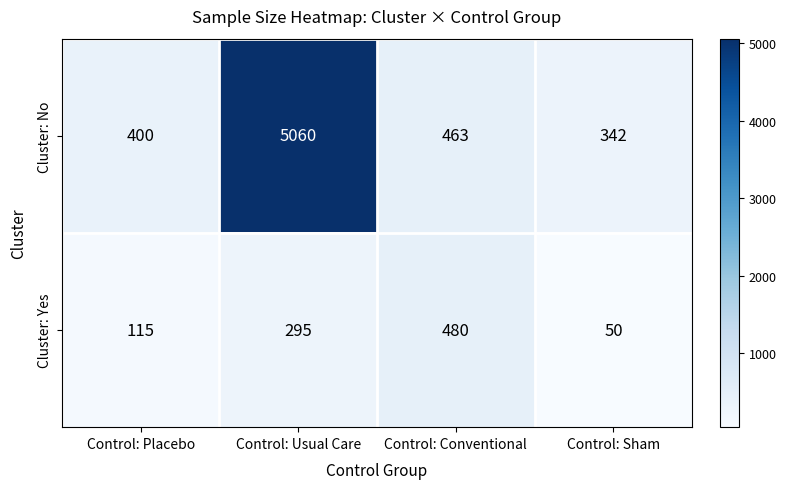

What is the sum of the Cluster: No values at Control: Conventional and Control: Sham?

805